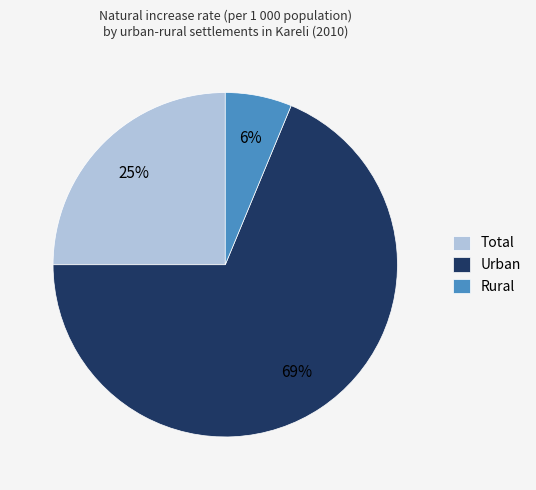

Does any single category account for the majority?

Yes